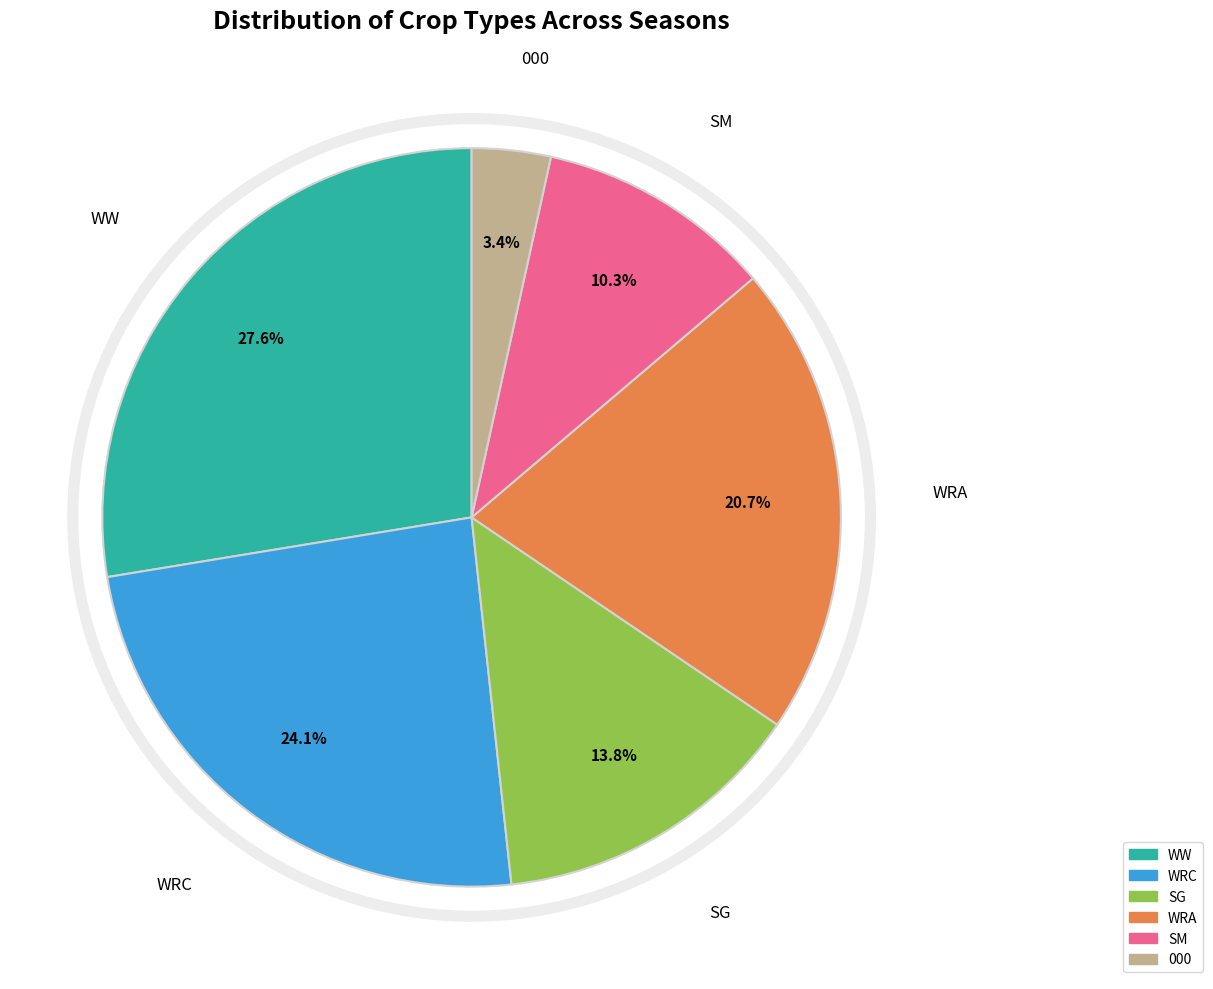

Is there a majority slice in this chart?

No